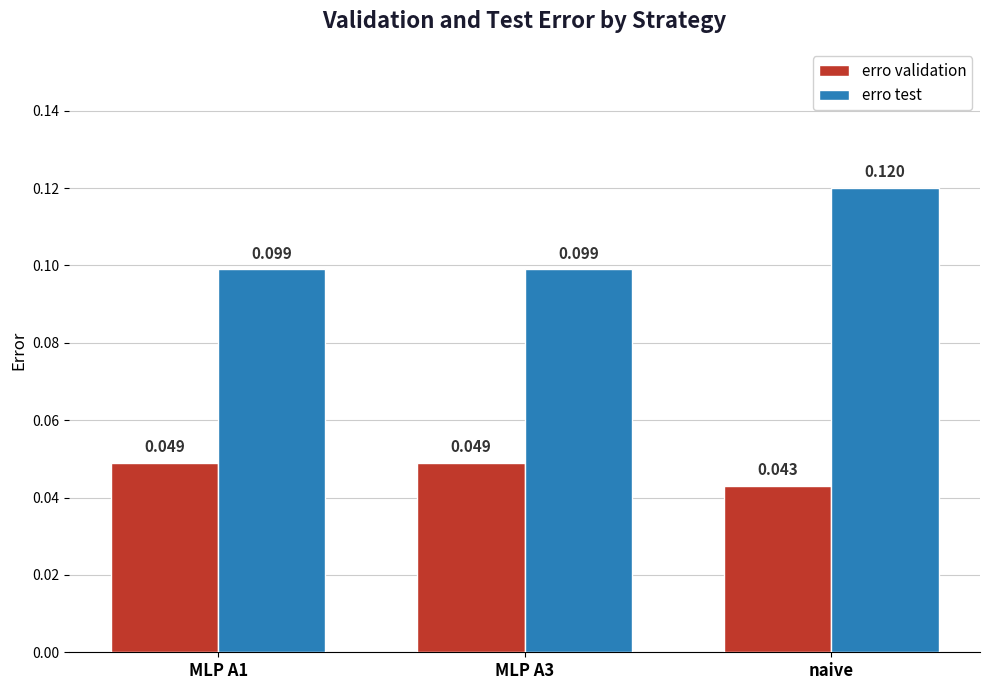

Count the number of data series in this chart.

2